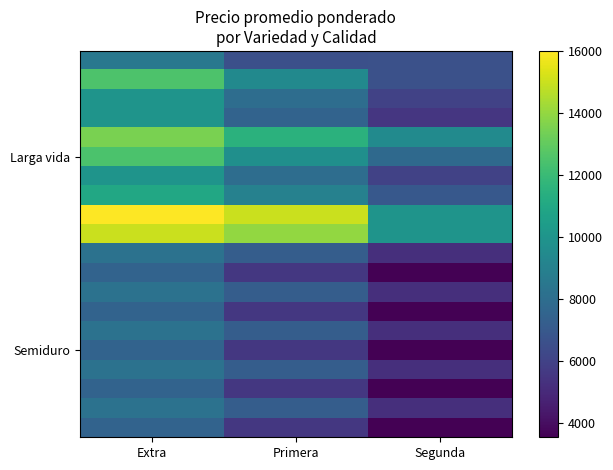

What is the difference between the highest and lowest values at Extra?

8472